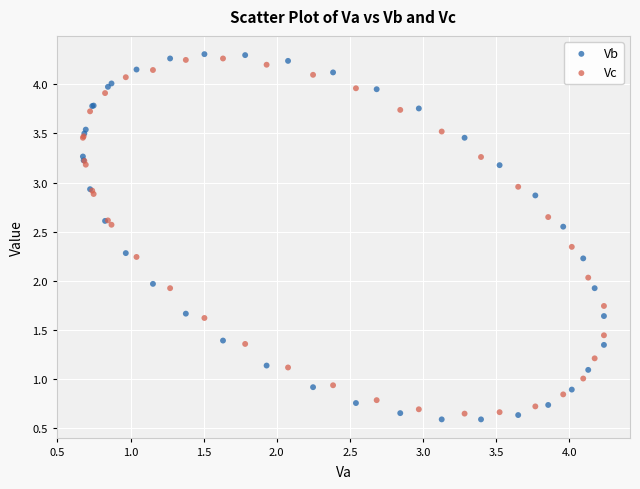

Which series has the widest spread of Y values?

Vb